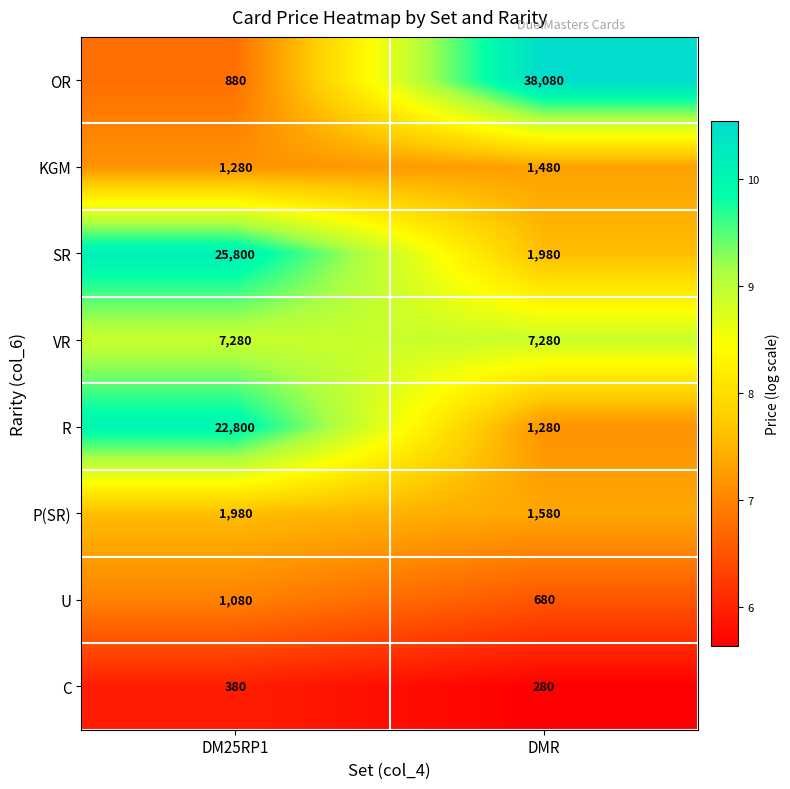

At which category is the sum across all series the highest?

DM25RP1